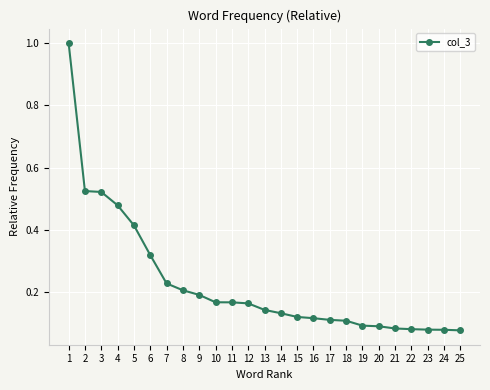

True or false: the data shows 0.0 at 23.

False